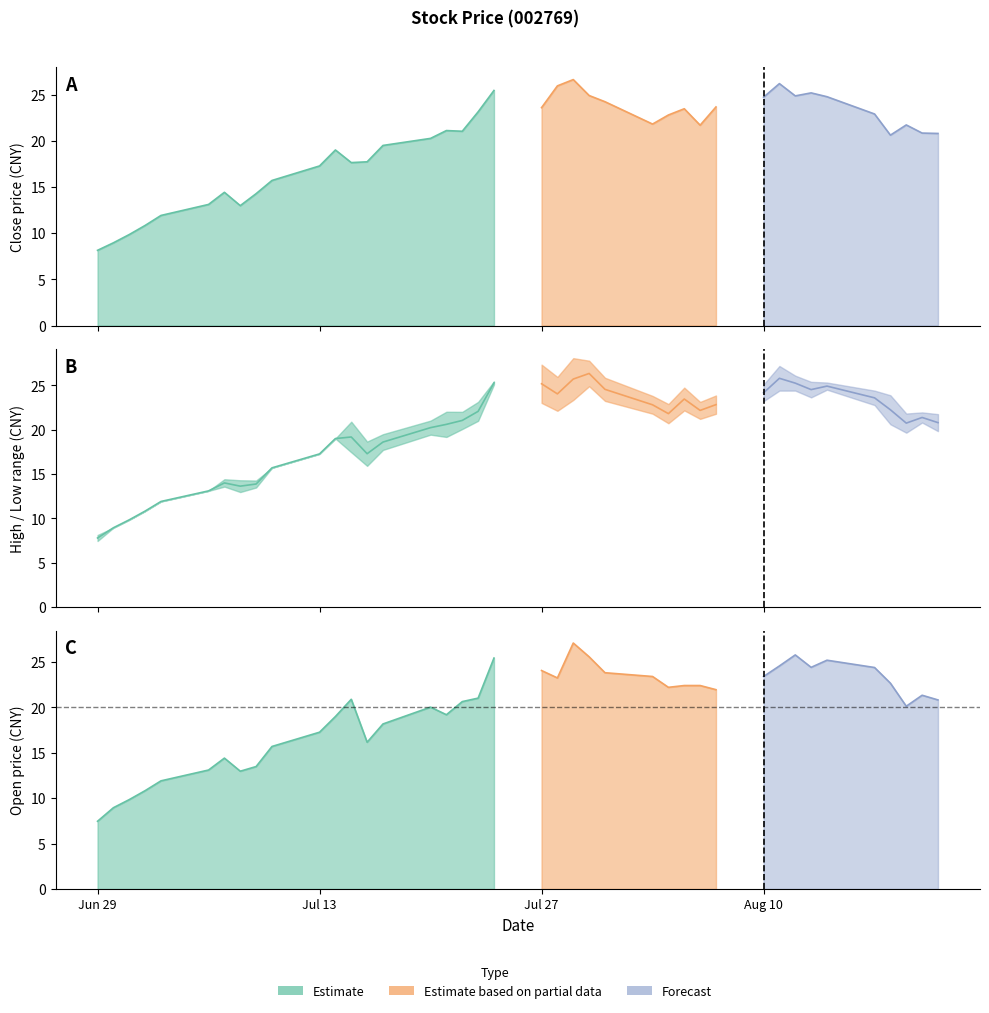

Where does the high series first go above 22?

16